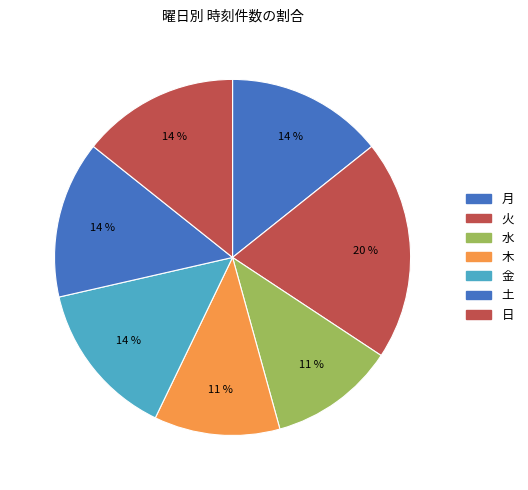

Is there a majority slice in this chart?

No